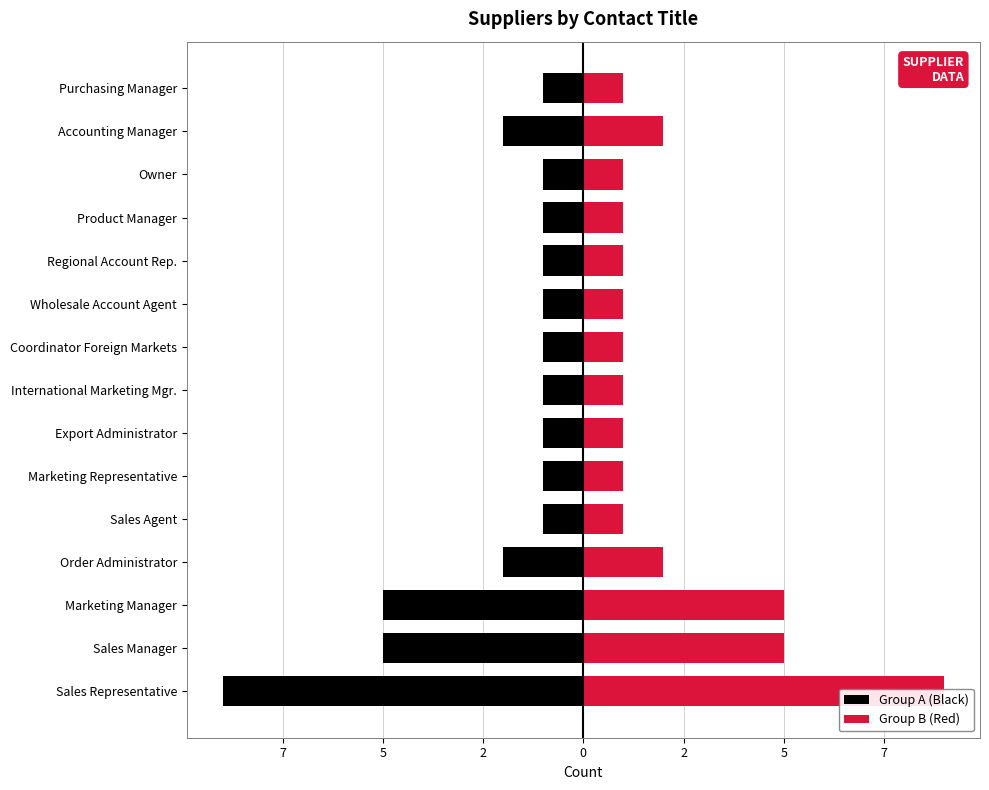

Is the value of Group B (Red) at Purchasing Manager greater than the value of Group A (Black) at Wholesale Account Agent?

Yes